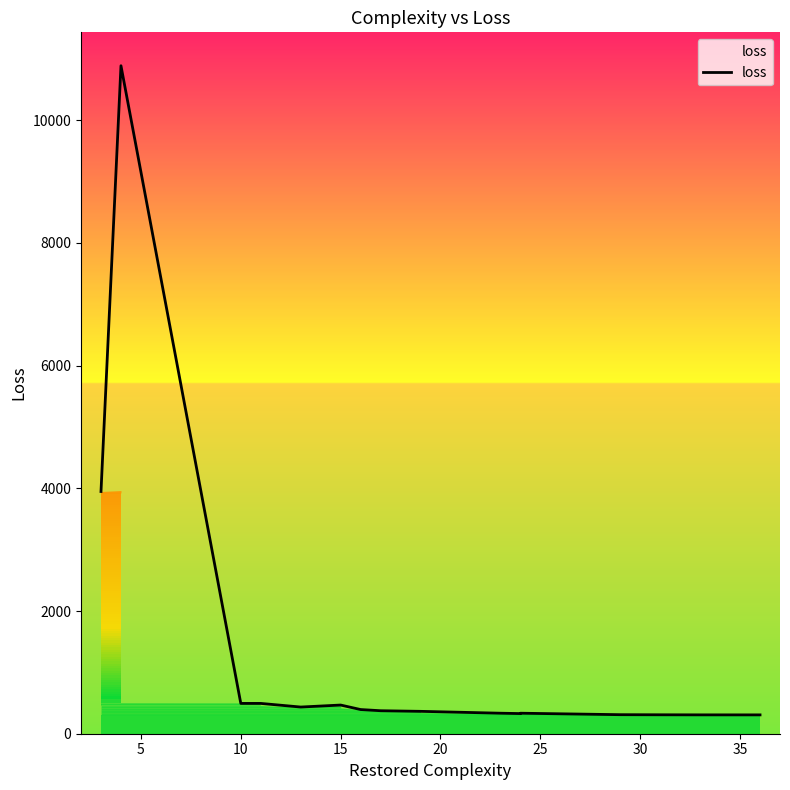

Count the number of values greater than 374.

8